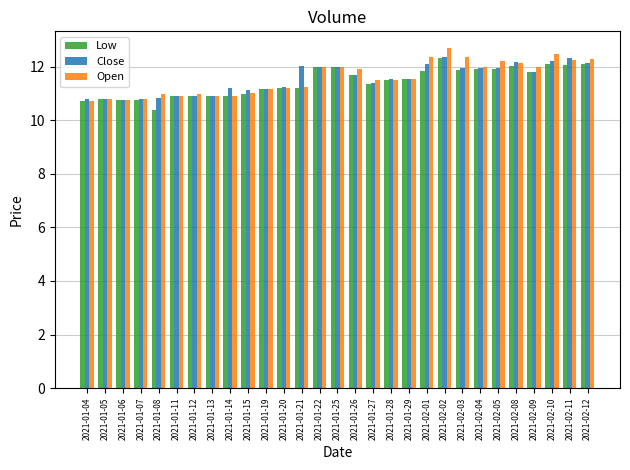

What is the difference between the Open values at 2021-02-08 and 2021-01-07?

1.3